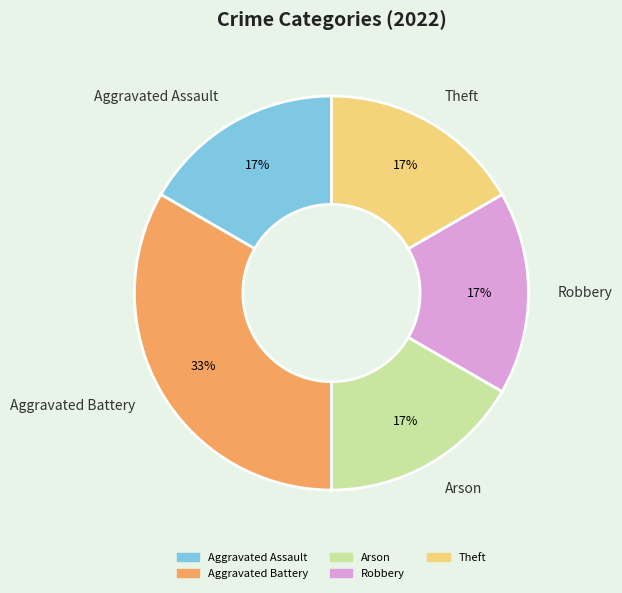

To the nearest percent, what is the average slice percentage?

20%